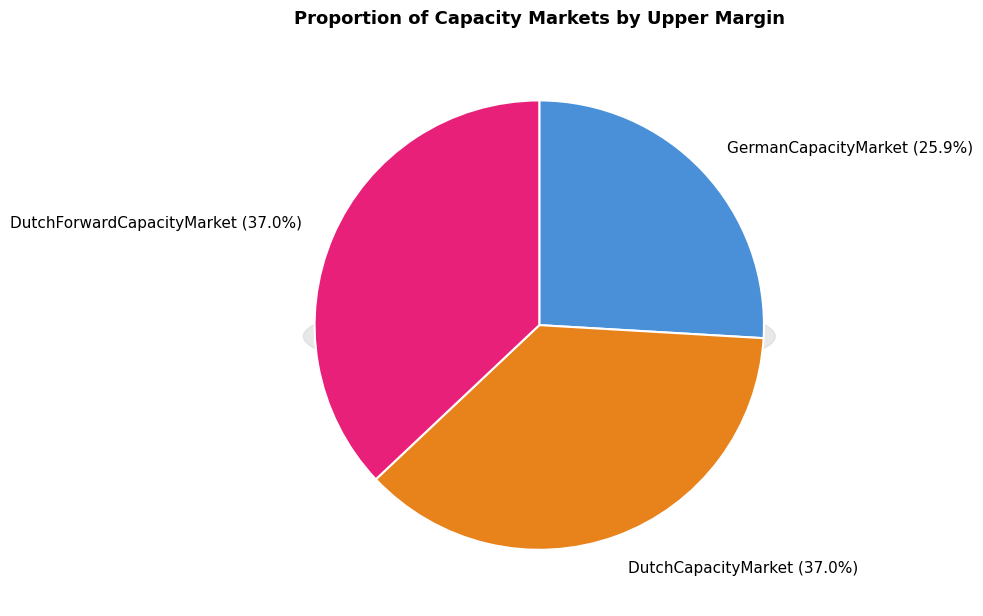

The DutchForwardCapacityMarket (0.05) slice represents 37% of the pie. True or false?

True